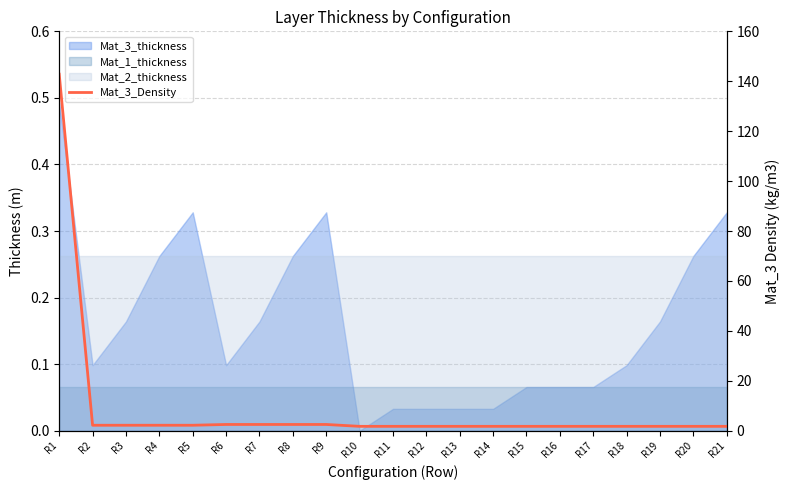

At which label is the value closest to 72?

R6